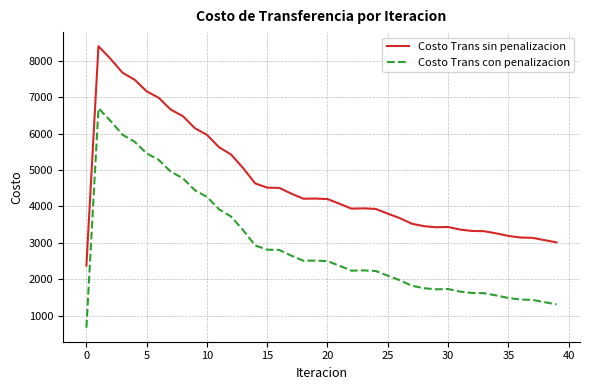

What is the difference between the maximum and minimum values in the Costo Trans sin penalizacion series?

6030.9